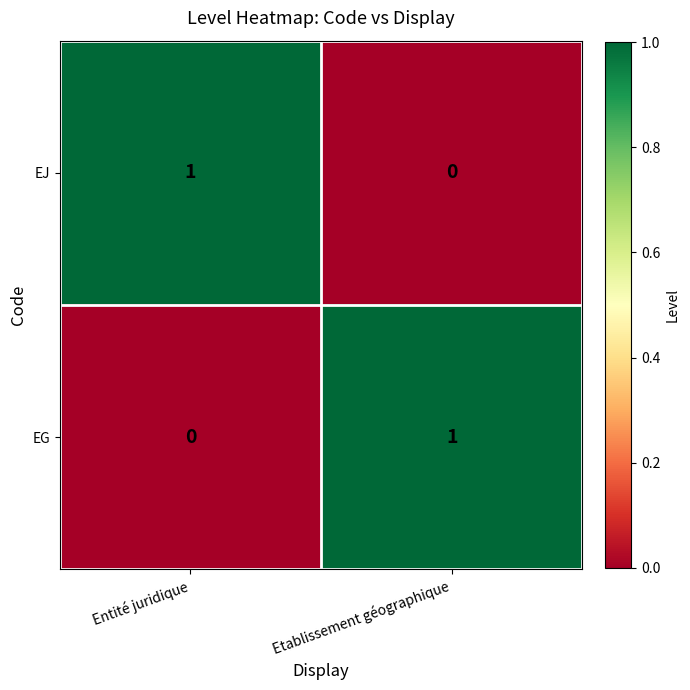

Which category has the lowest value in the EG series?

Entité juridique